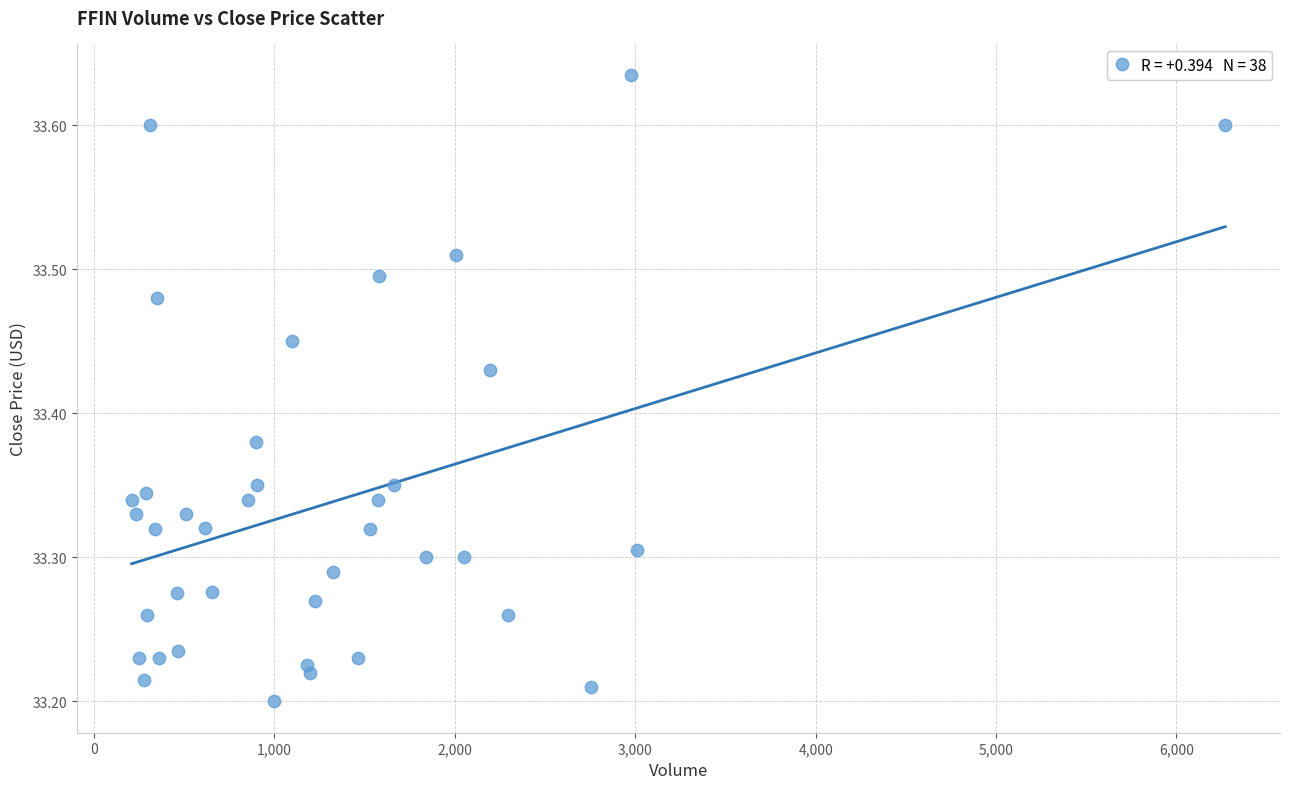

What is the range of Y values (max minus min)?

0.4